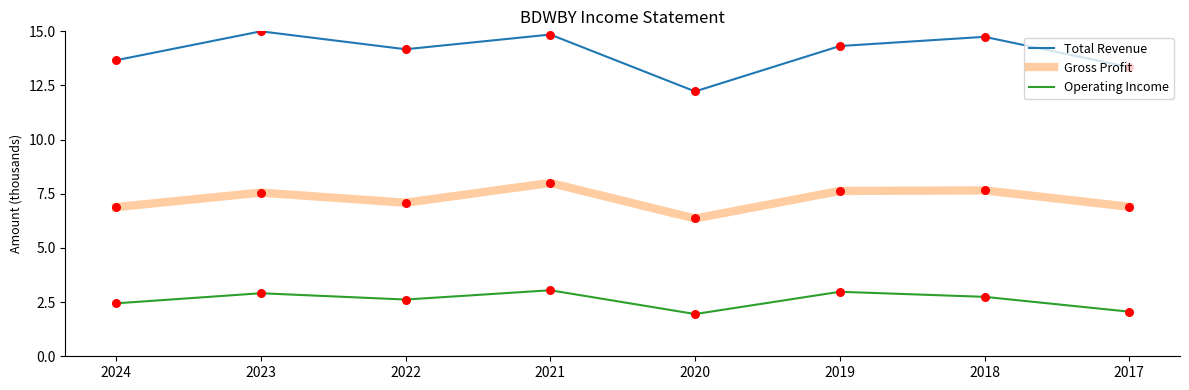

Which series has the largest total across all categories?

Total Revenue